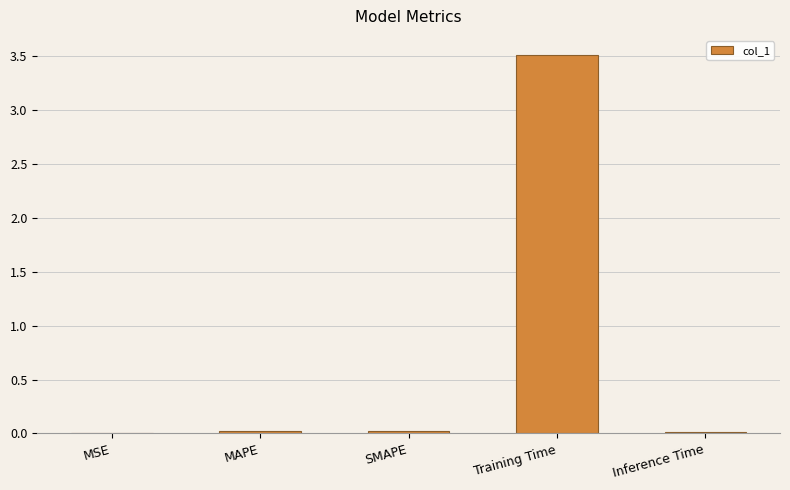

What is the maximum value shown in the chart?

3.5